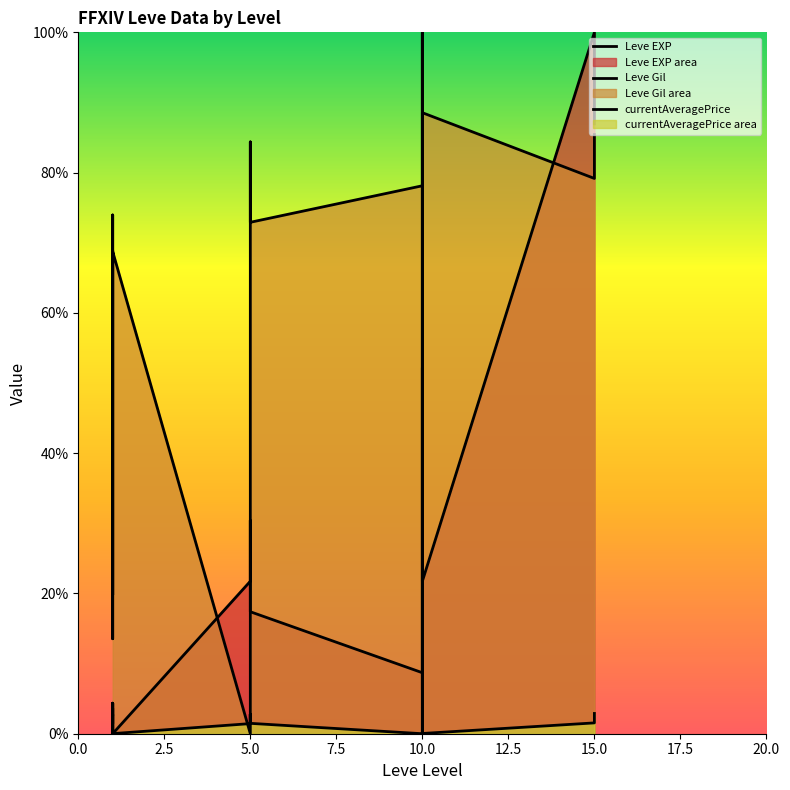

At which category does the chart reach its peak across all series?

15